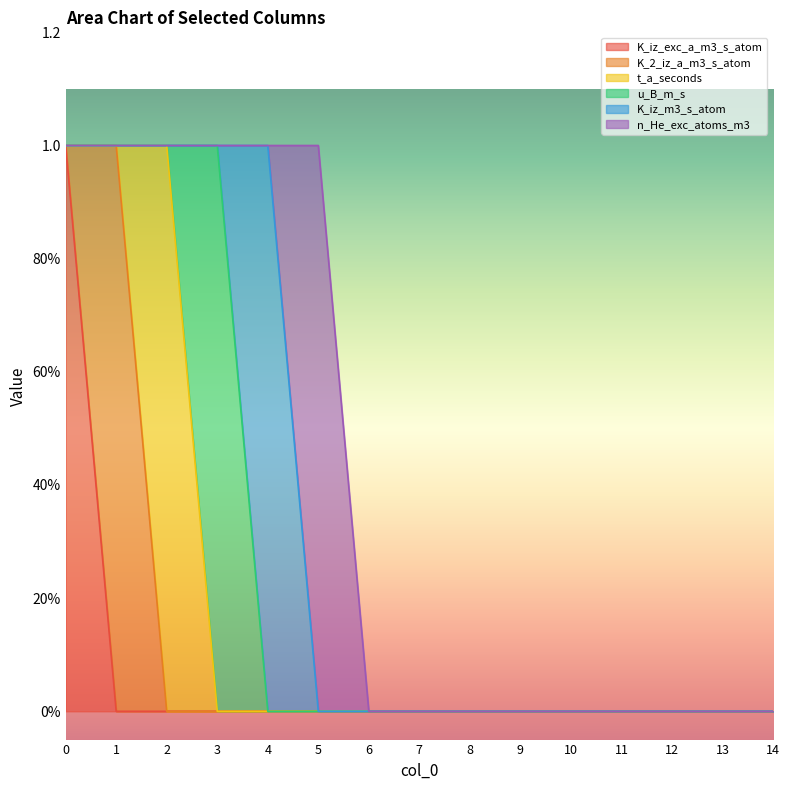

What is the highest value of the K_iz_exc_a_m3_s_atom series?

1